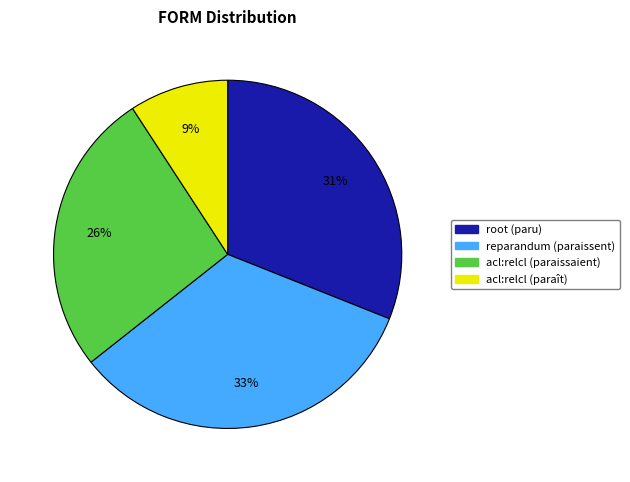

Count the number of slices in the pie.

4